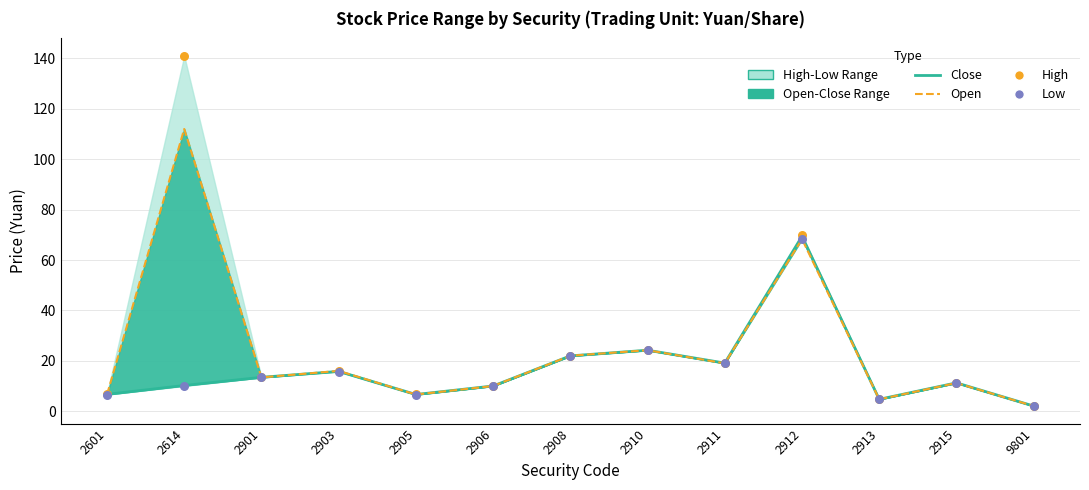

At which category is the sum across all series the highest?

2912